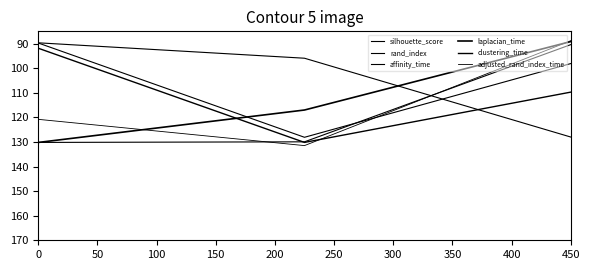

Reading right to left, list all the values displayed in this chart.

silhouette_score: 90.4	129.9	130.2
rand_index: 128.0	95.9	89.7
affinity_time: 98.1	128.1	89.7
laplacian_time: 89.2	117.0	130.2
clustering_time: 109.7	130.2	91.9
adjusted_rand_index_time: 88.8	131.5	120.8